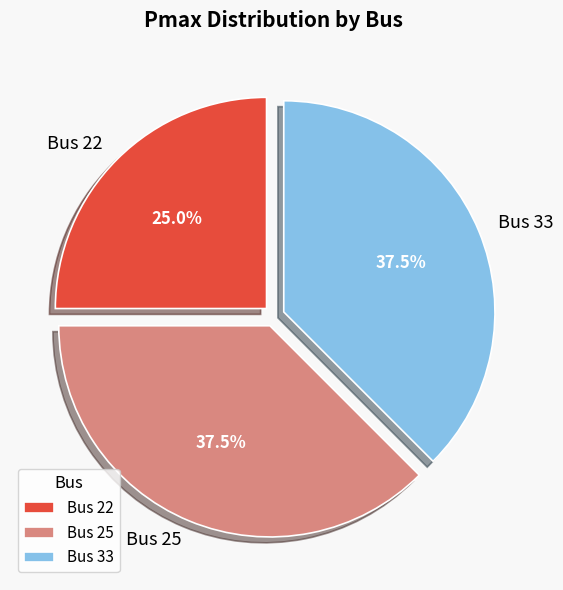

What percentage is NOT represented by Bus 33?

62.5%